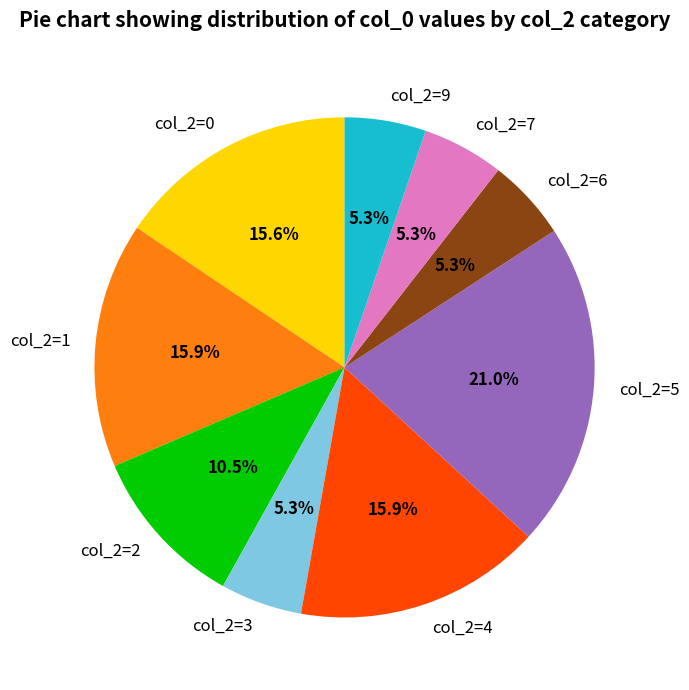

How many slices are in this pie chart?

9